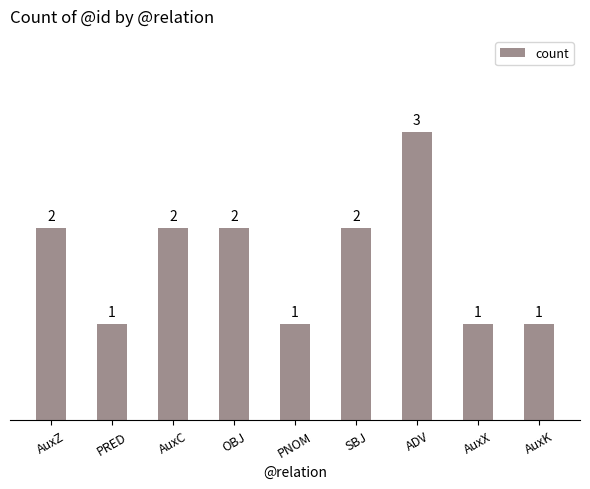

What is the sum of the values at PNOM and SBJ?

3